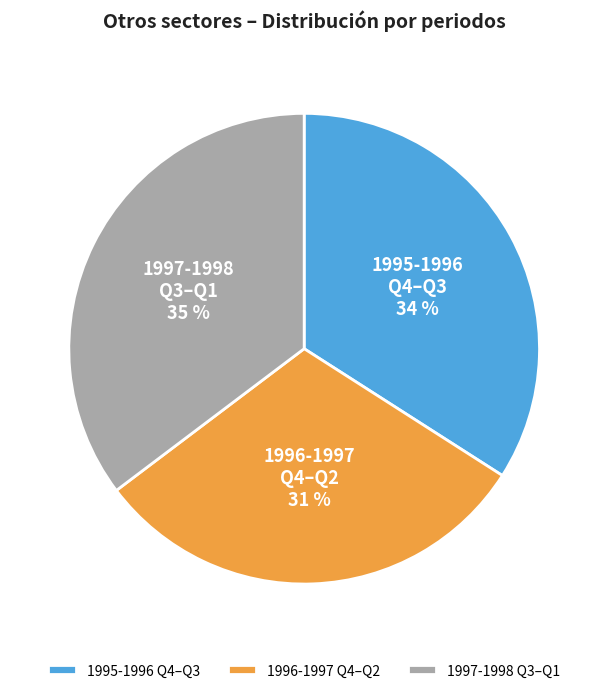

Rank the categories by value from lowest to highest.

1996-1997 Q4–Q2, 1995-1996 Q4–Q3, 1997-1998 Q3–Q1